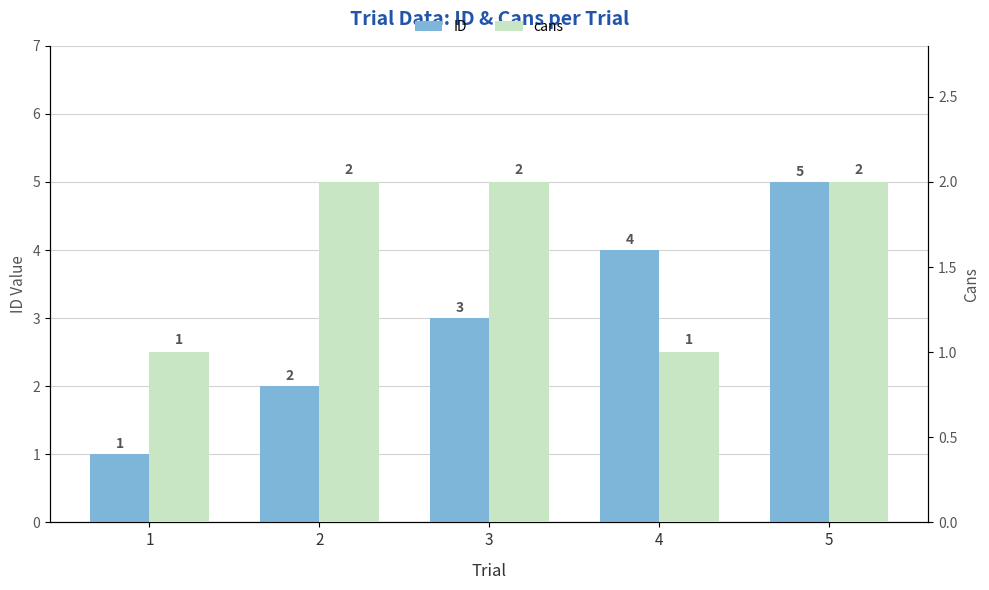

What is the value of the cans bar at the 5th from the left?

2